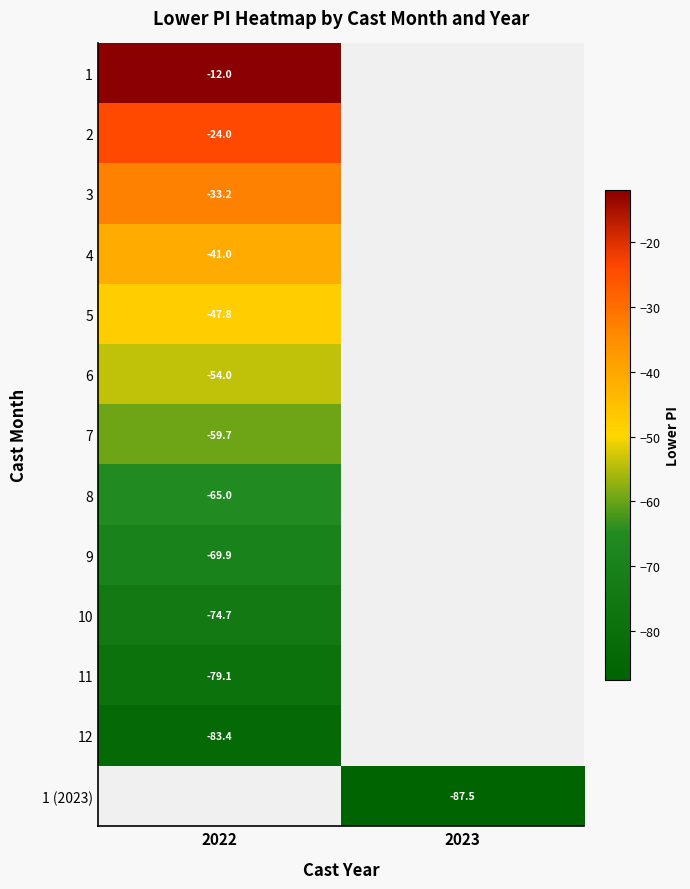

Rank the series at 2022 from highest to lowest value.

1, 2, 3, 4, 5, 6, 7, 8, 9, 10, 11, 12, 1 (2023)